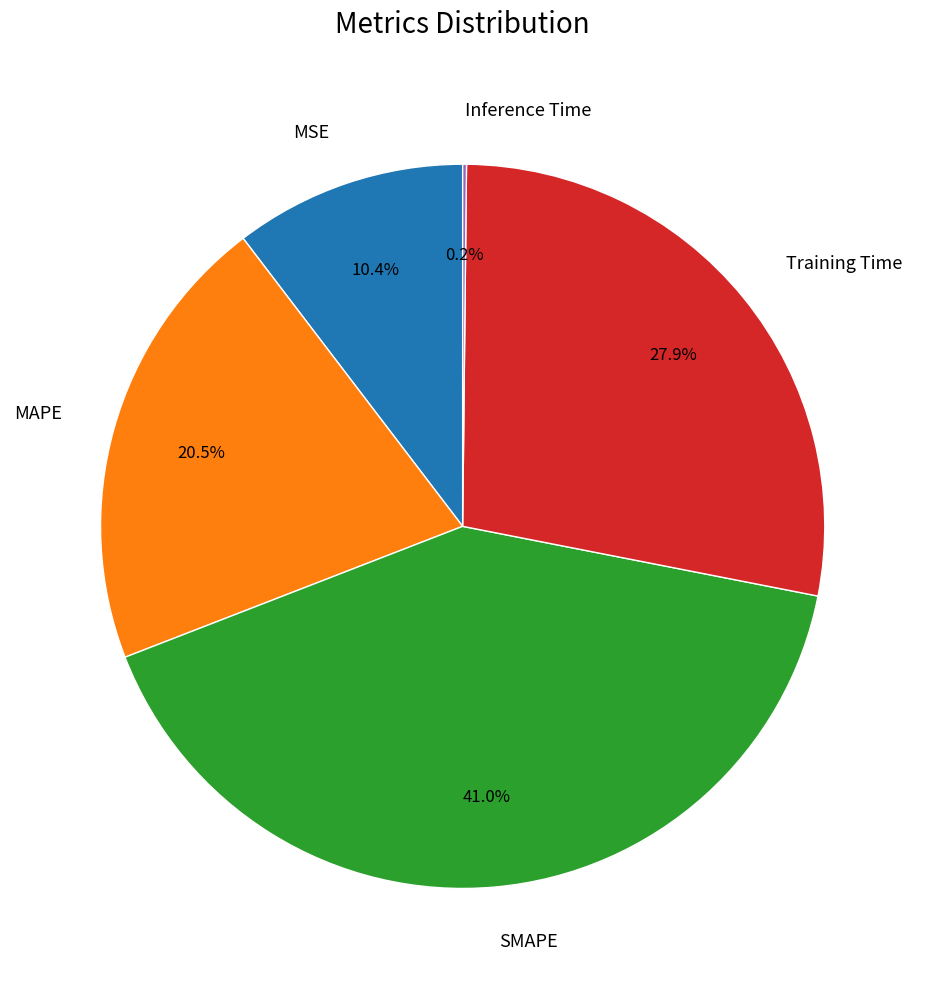

Which category has the biggest portion of the pie?

SMAPE